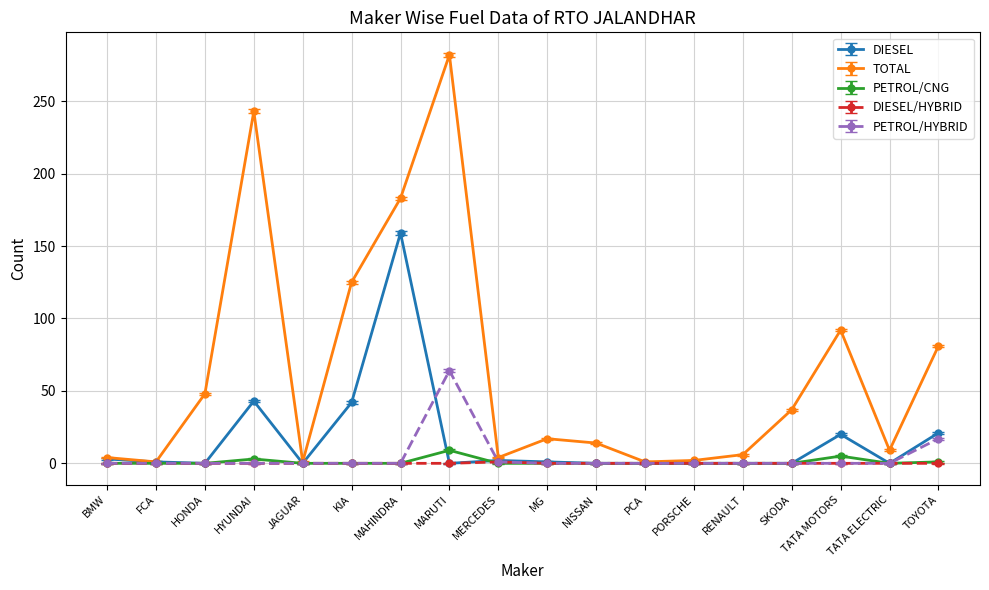

True or false: TOTAL has more than 2 points higher than both neighbors.

True